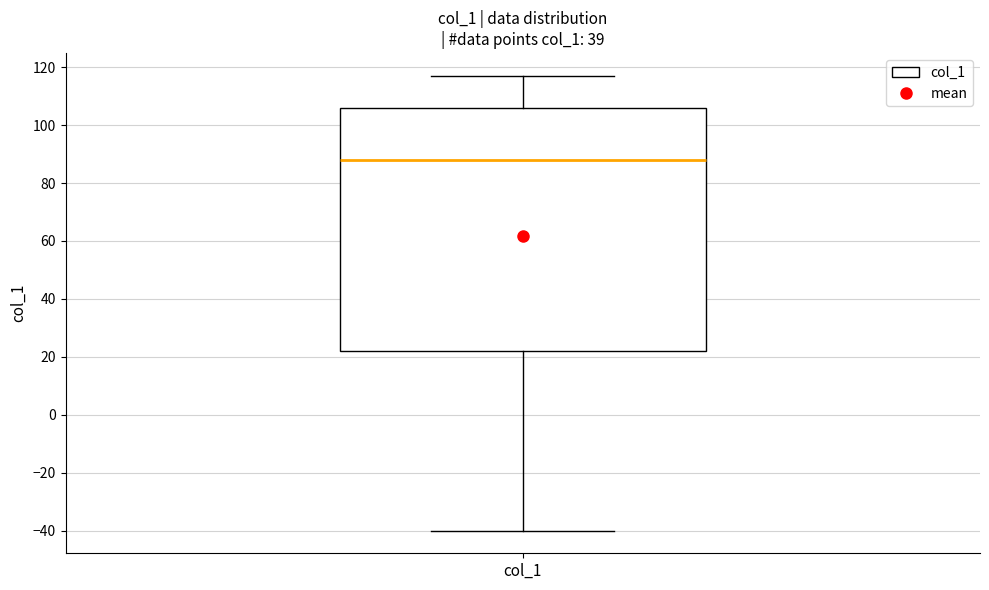

Where is the upper edge of the box for col_1 on the y-axis? The values are not printed on the chart, so give them approximately, as read against the axis.

106